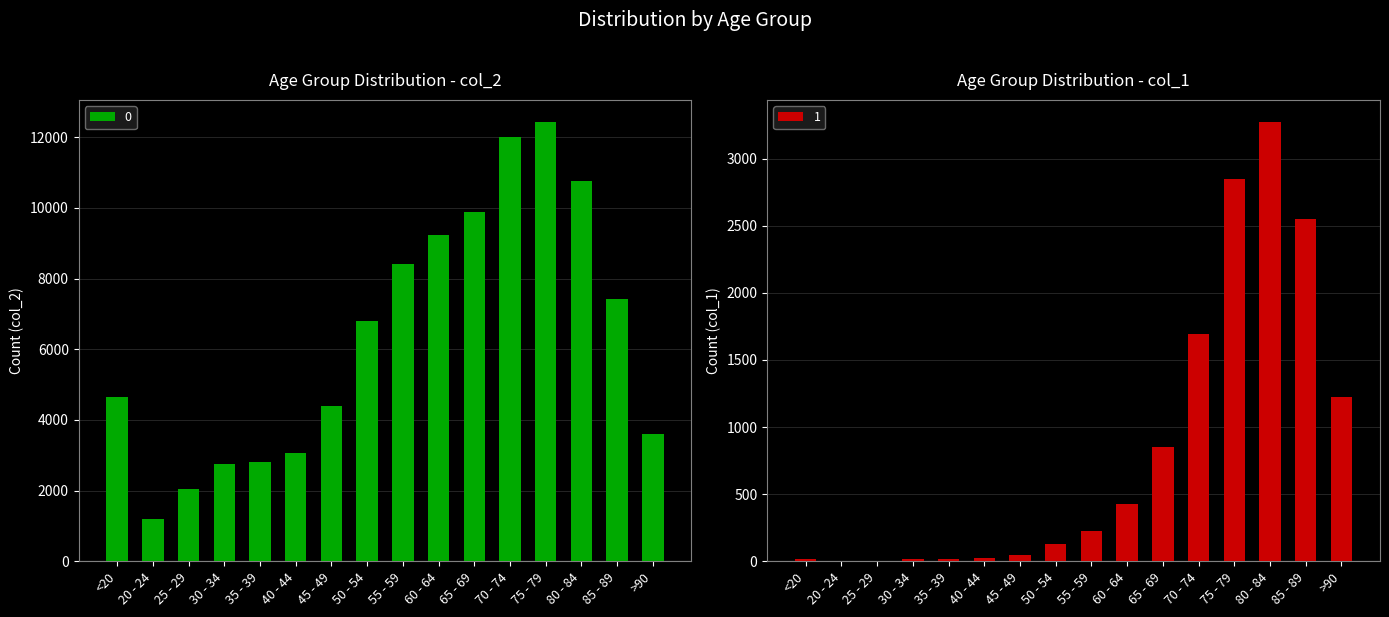

True or false: 1 has a value of 2848 at 75 - 79.

True